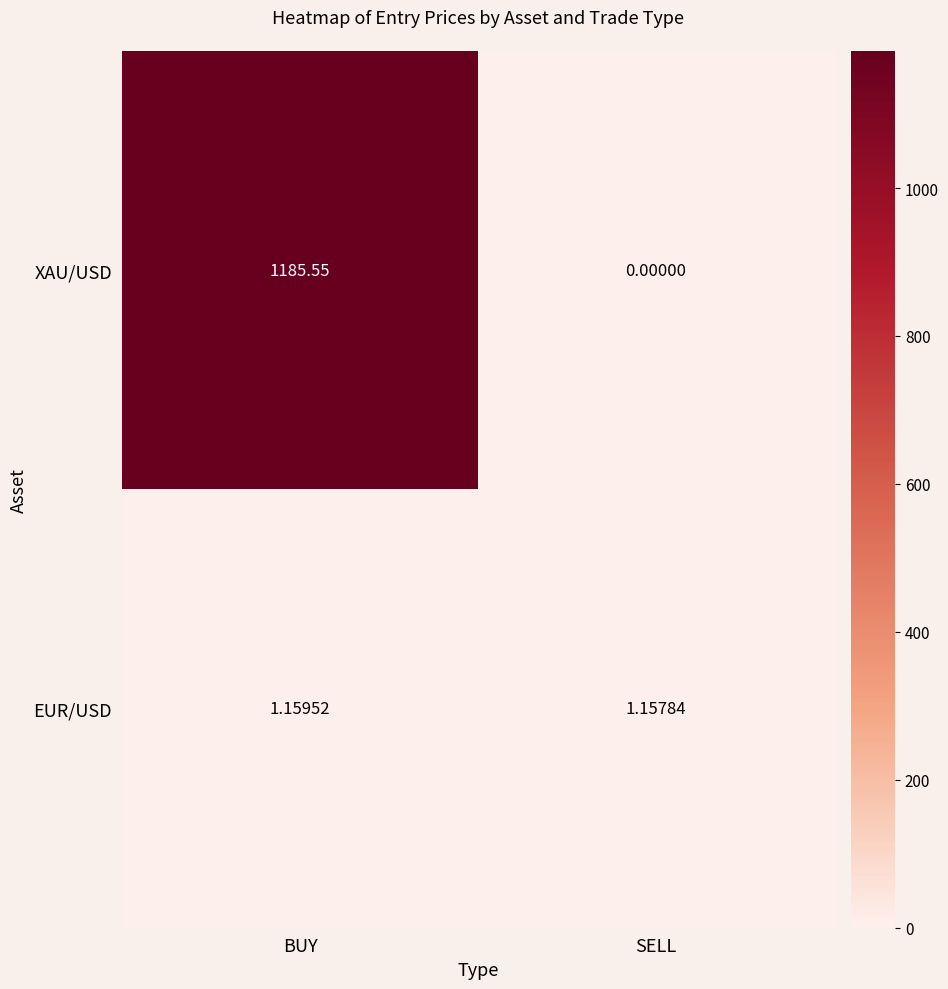

Between BUY and SELL, which series saw the biggest shift?

XAU/USD